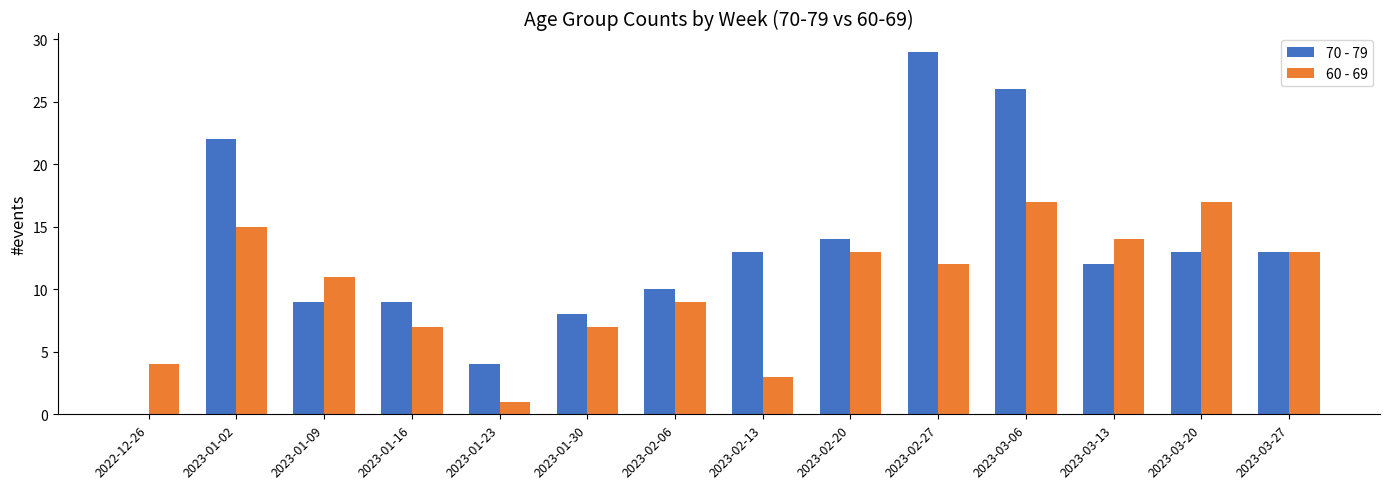

Between 2023-02-06 and 2023-02-13, which series saw the biggest shift?

60 - 69